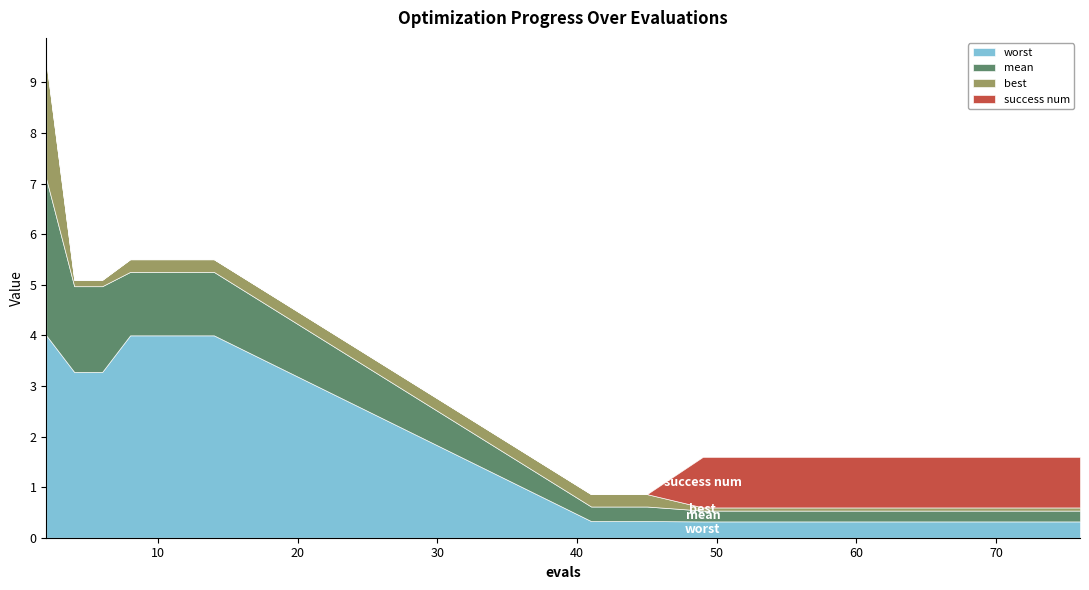

What is the value of the success num point at the 10th from the left?

1.0